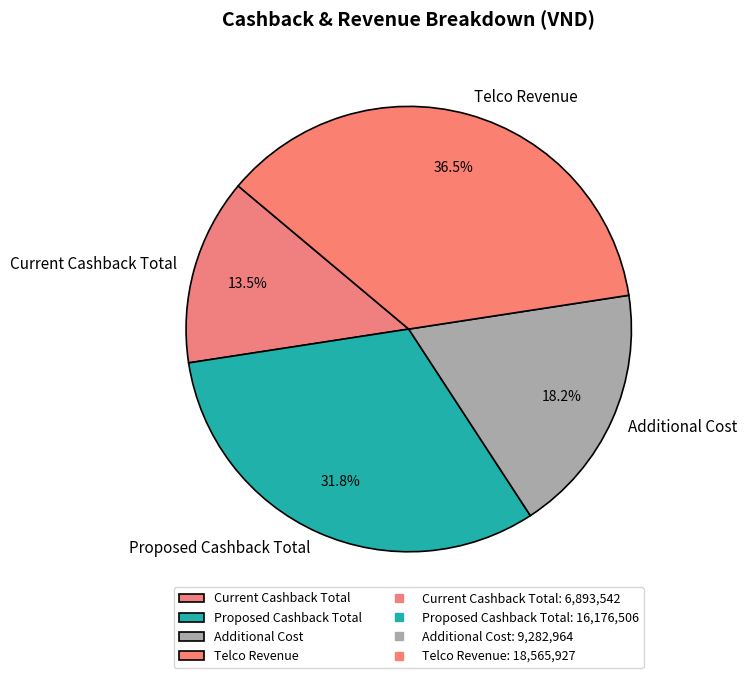

Which category has the biggest portion of the pie?

Telco Revenue